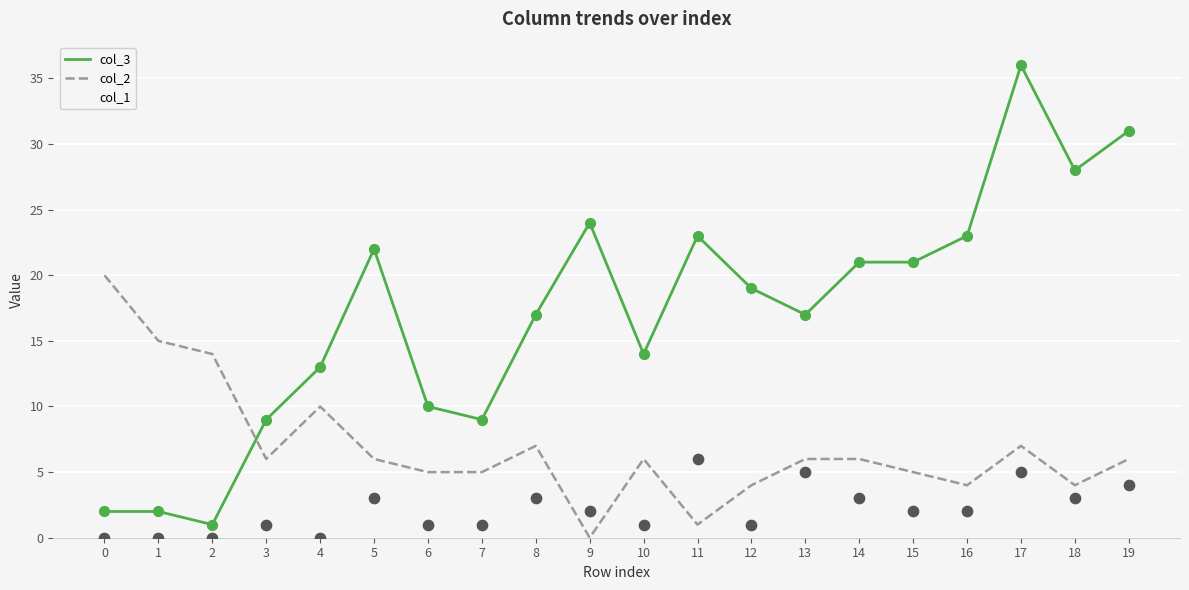

At which category is the sum across all series the highest?

17